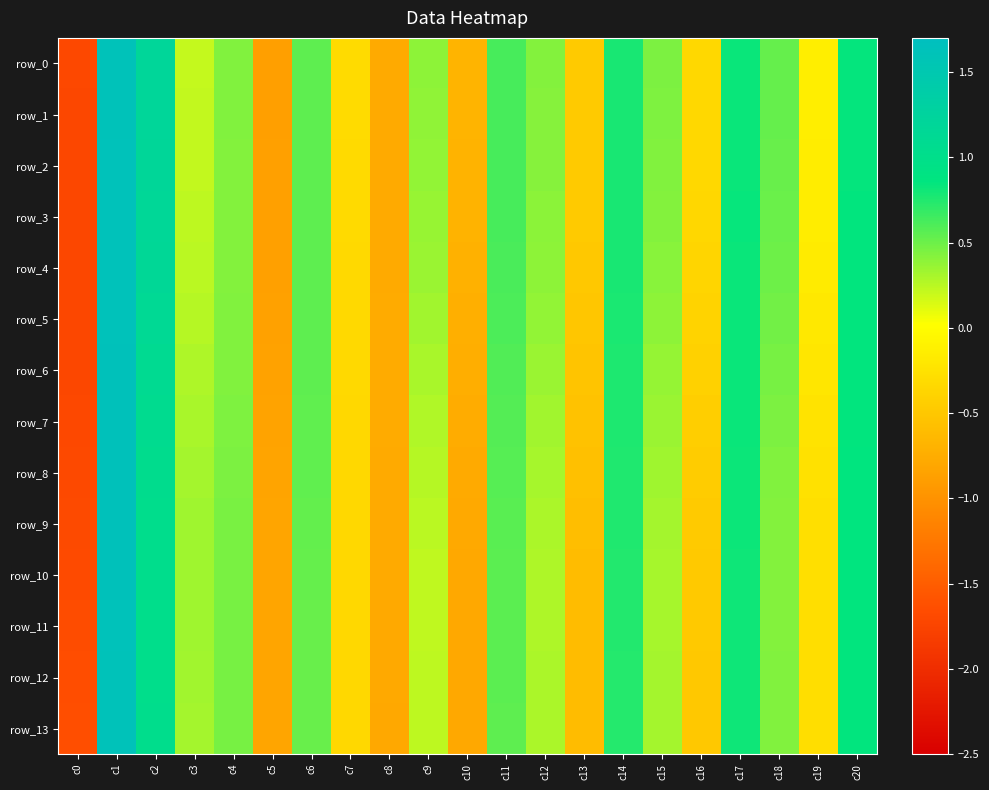

How many values in row_1 are below zero?

8